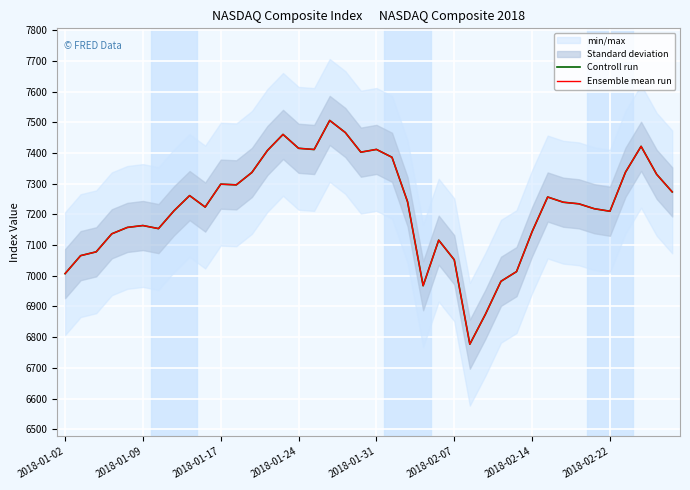

Which has a higher value, 2018-01-31 or 29?

2018-01-31